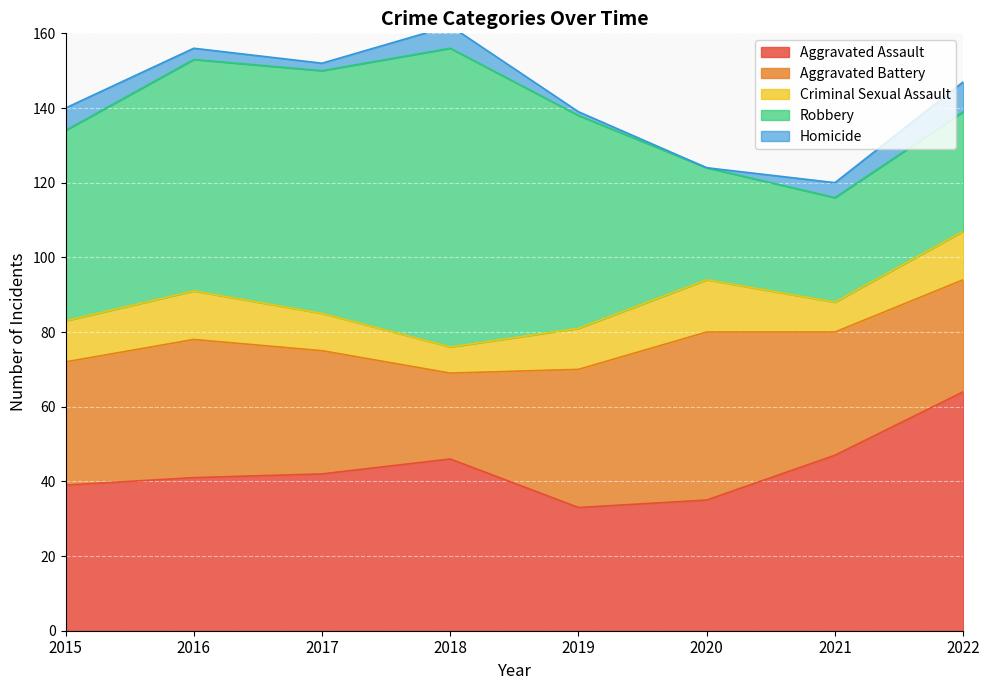

What is the difference between the highest and lowest values at 2022?

56